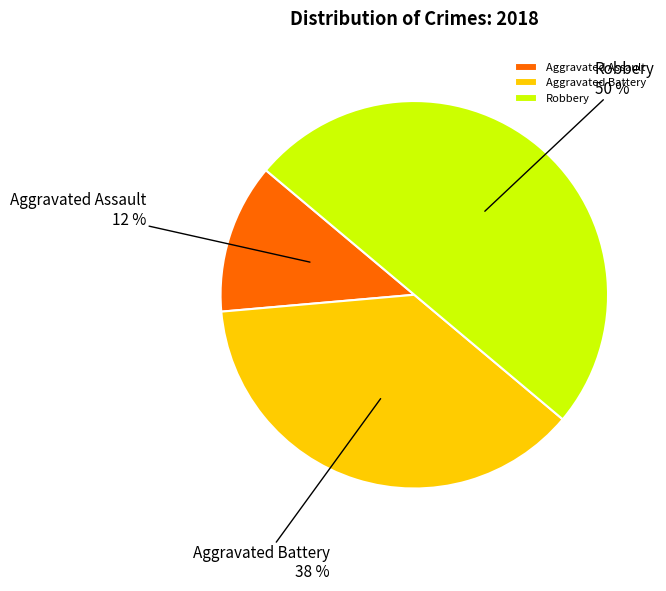

To the nearest percent, what is the difference between the largest and smallest slice percentages?

37%